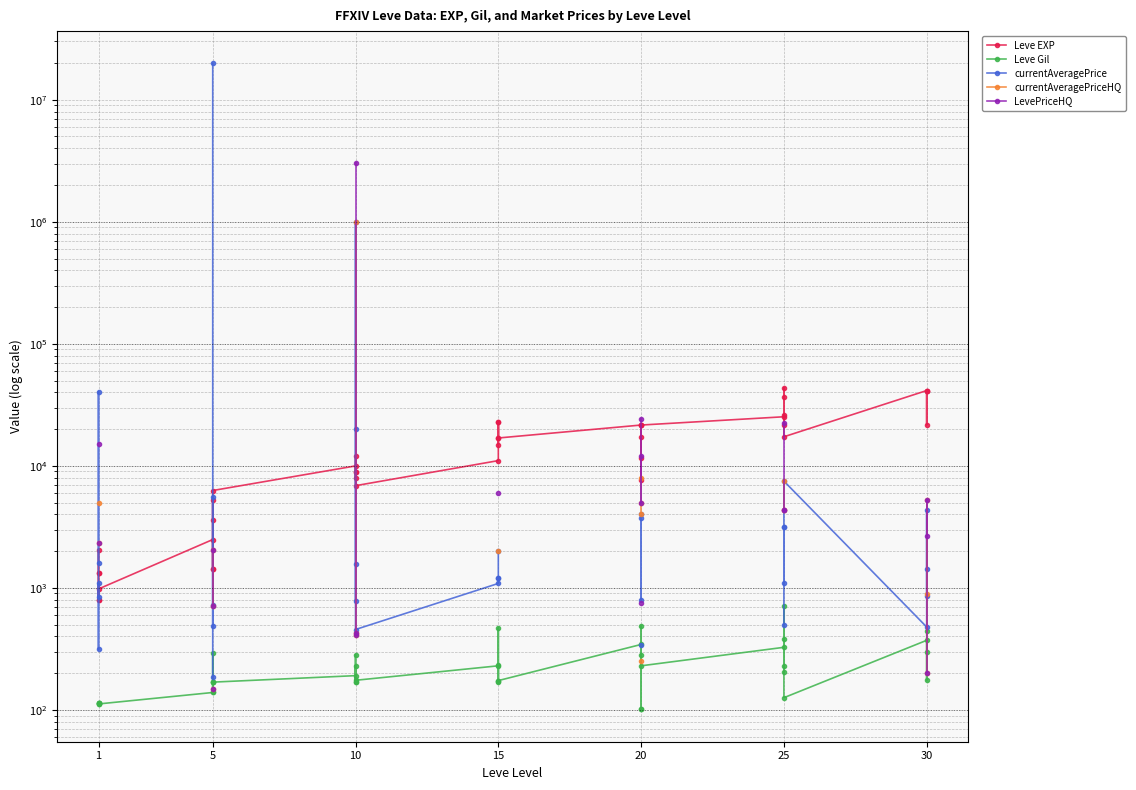

At how many categories does at least one series exceed 19025384?

1